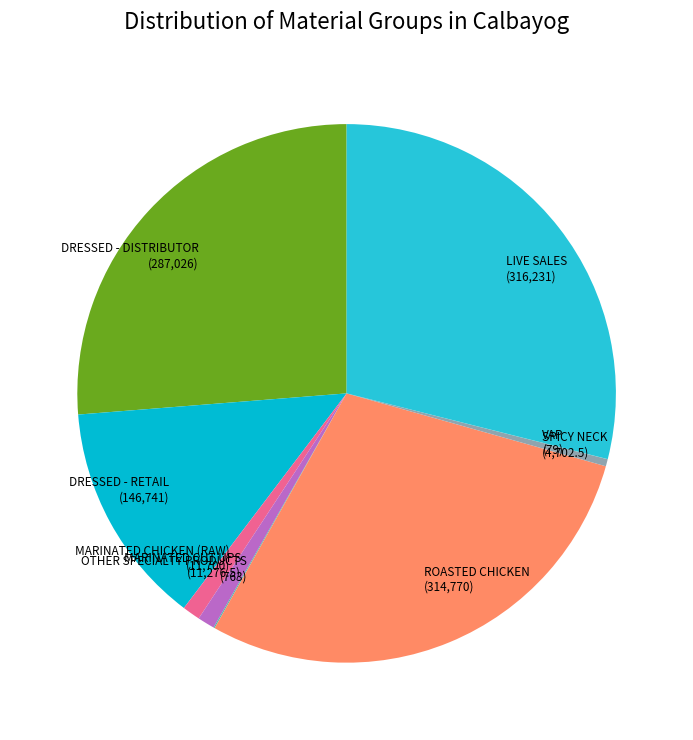

Do MARINATED CUT UPS and MARINATED CHICKEN (RAW) together represent more than half of the pie?

No